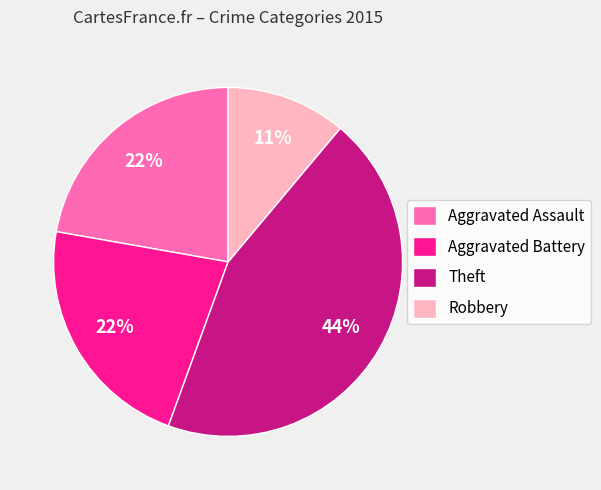

True or false: Aggravated Battery accounts for 9% of the total.

False